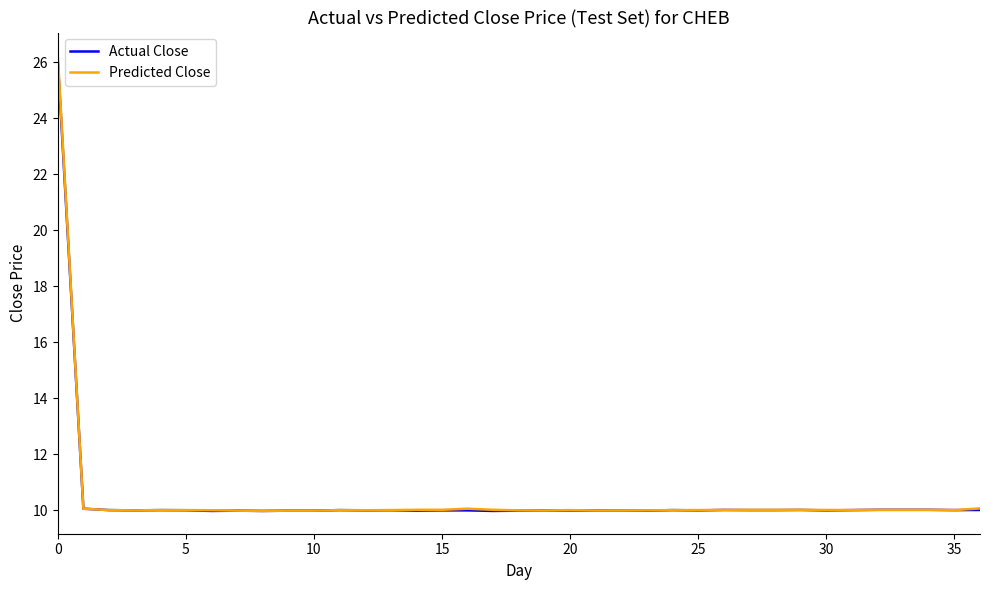

What is the sum of all Actual Close values?

385.8